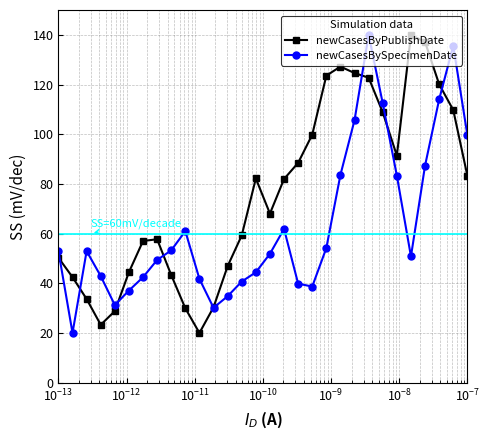

List the series in order of their overall mean, lowest first.

newCasesBySpecimenDate, newCasesByPublishDate